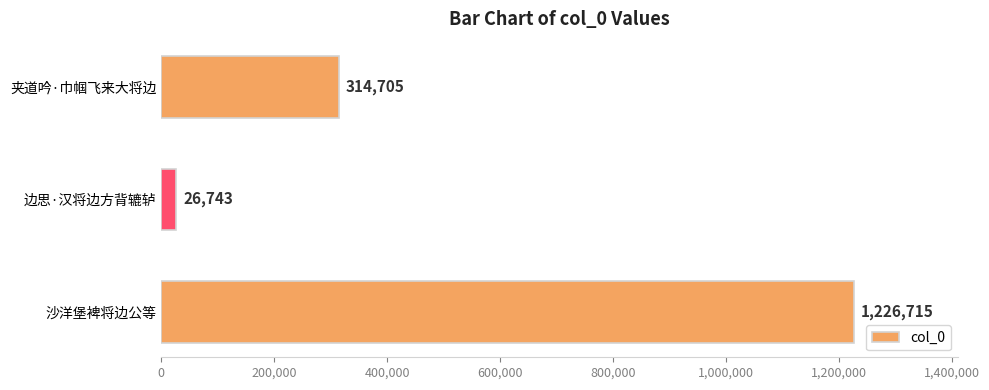

What is the average value?

522721